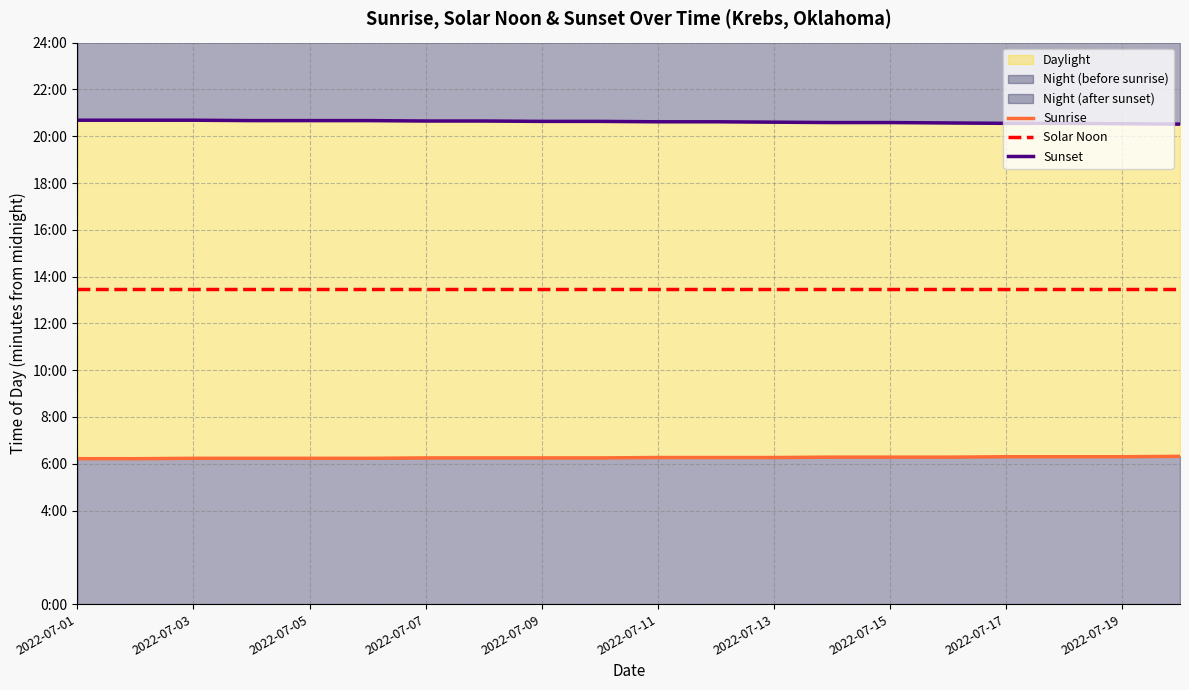

Does the chart display data point markers on the line(s)?

No